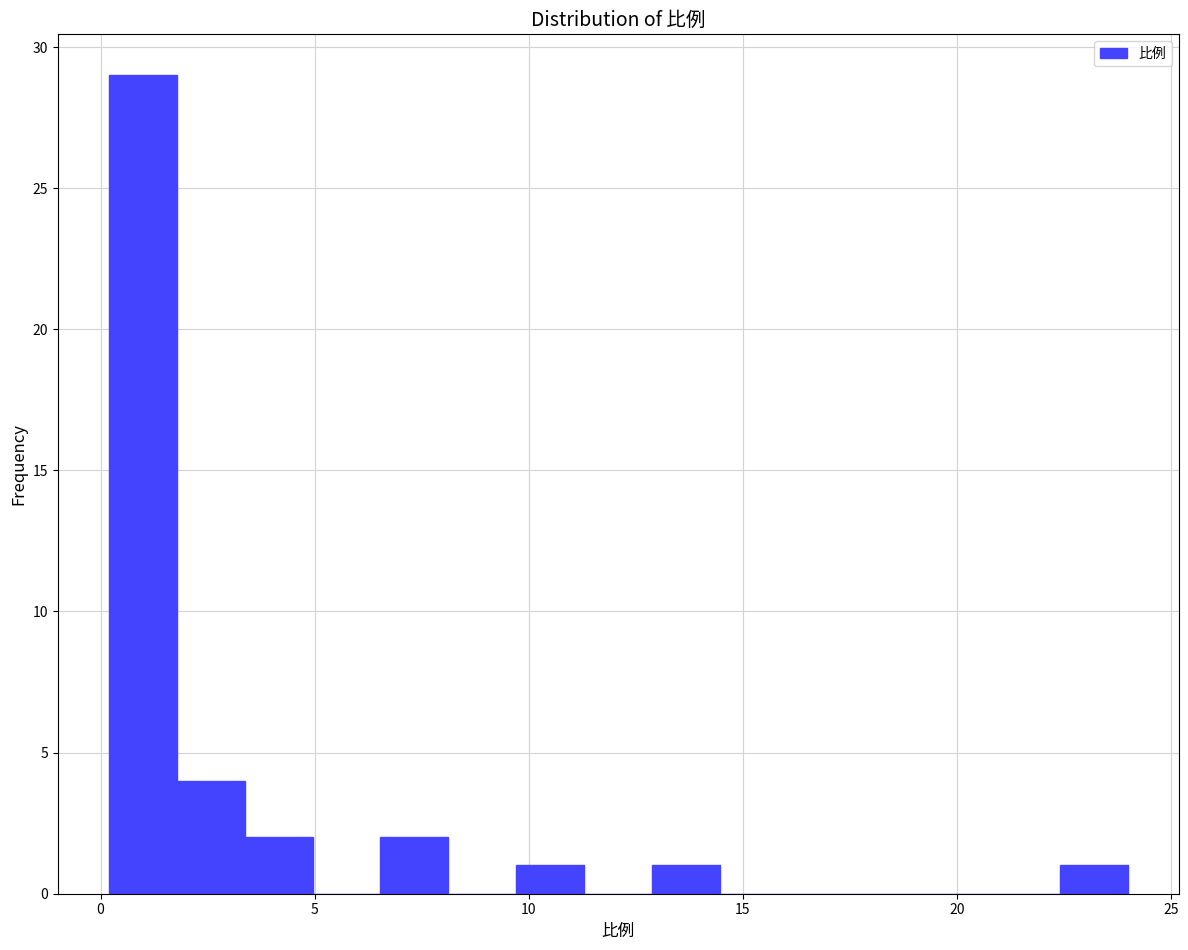

Around what value on the x-axis is the tallest bar? Give the approximate position of its centre, as read against the axis.

1.0